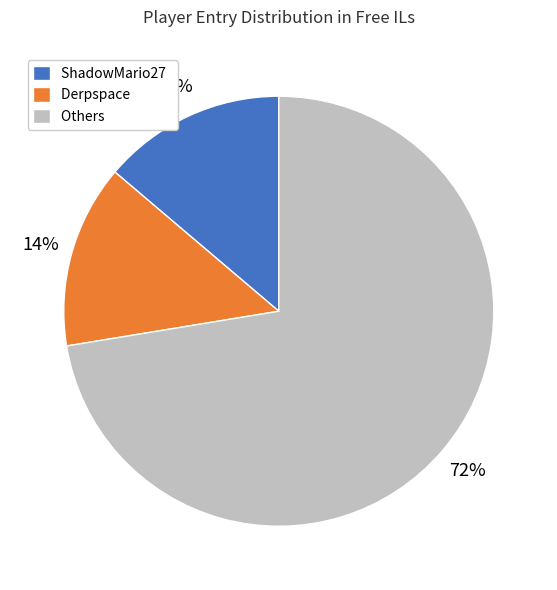

To the nearest percent, what portion does Derpspace represent?

14%